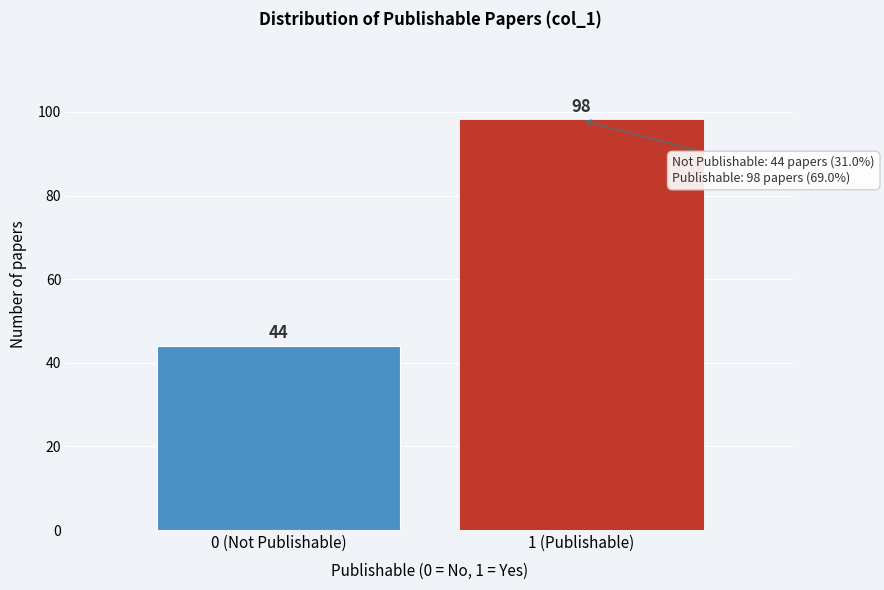

Reading right to left, what are all the values shown in this chart?

1 (Publishable)=98	0 (Not Publishable)=44